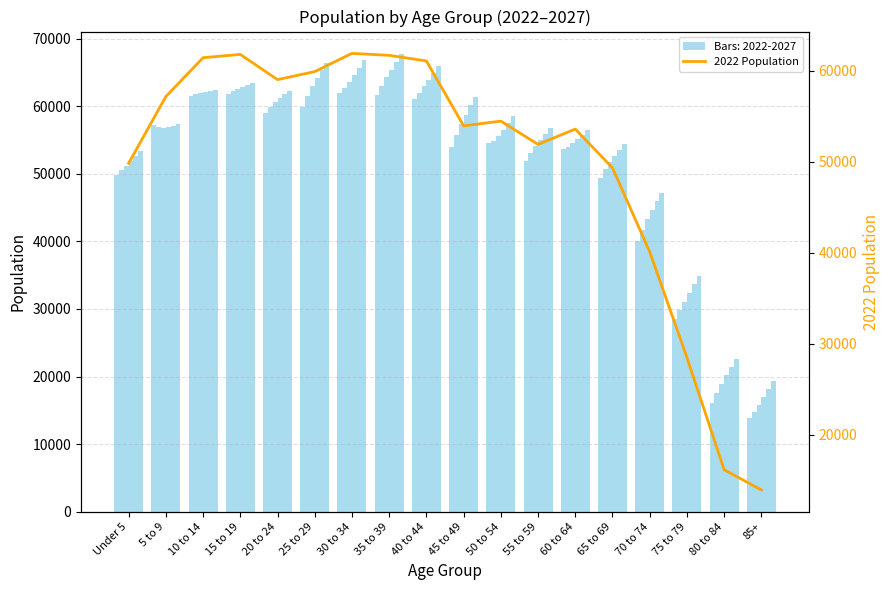

Reading left to right, transcribe all the data shown in this chart.

Under 5=49847	5 to 9=57185	10 to 14=61458	15 to 19=61818	20 to 24=59048	25 to 29=59927	30 to 34=61934	35 to 39=61719	40 to 44=61102	45 to 49=53968	50 to 54=54486	55 to 59=51926	60 to 64=53612	65 to 69=49343	70 to 74=40114	75 to 79=28486	80 to 84=16154	85+=13936